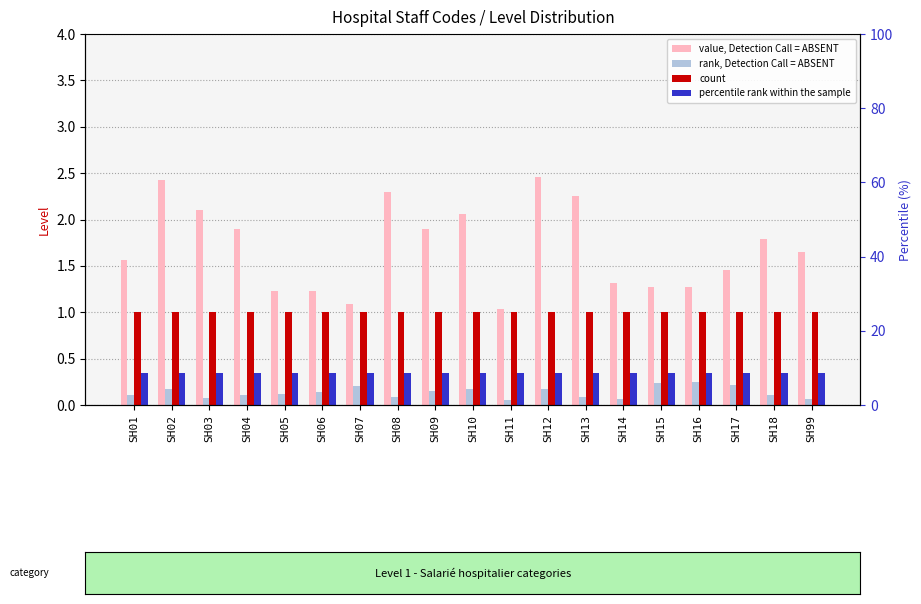

Reading left to right, list all the values displayed in this chart.

value, Detection Call = ABSENT: 1.6	2.4	2.1	1.9	1.2	1.2	1.1	2.3	1.9	2.1	1.0	2.5	2.2	1.3	1.3	1.3	1.5	1.8	1.6
rank, Detection Call = ABSENT: 0.1	0.2	0.1	0.1	0.1	0.1	0.2	0.1	0.2	0.2	0.1	0.2	0.1	0.1	0.2	0.2	0.2	0.1	0.1
count: 1.0	1.0	1.0	1.0	1.0	1.0	1.0	1.0	1.0	1.0	1.0	1.0	1.0	1.0	1.0	1.0	1.0	1.0	1.0
percentile rank within the sample: 0.3	0.3	0.3	0.3	0.3	0.3	0.3	0.3	0.3	0.3	0.3	0.3	0.3	0.3	0.3	0.3	0.3	0.3	0.3